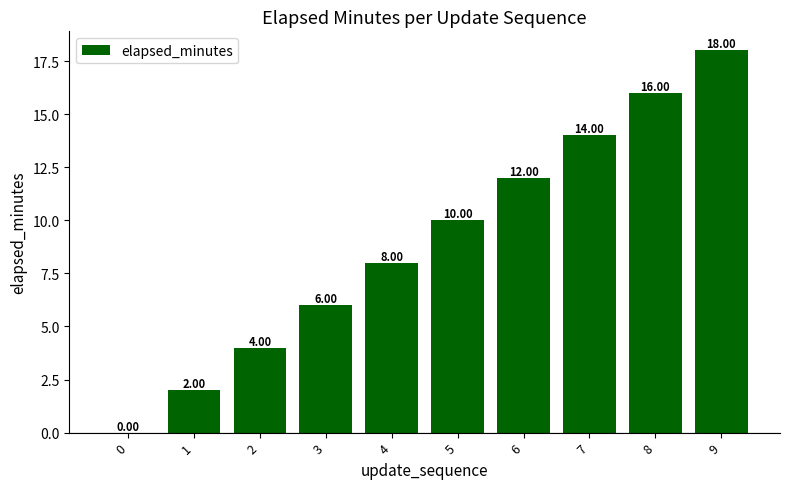

The chart shows a value of 6 at 2. True or false?

False